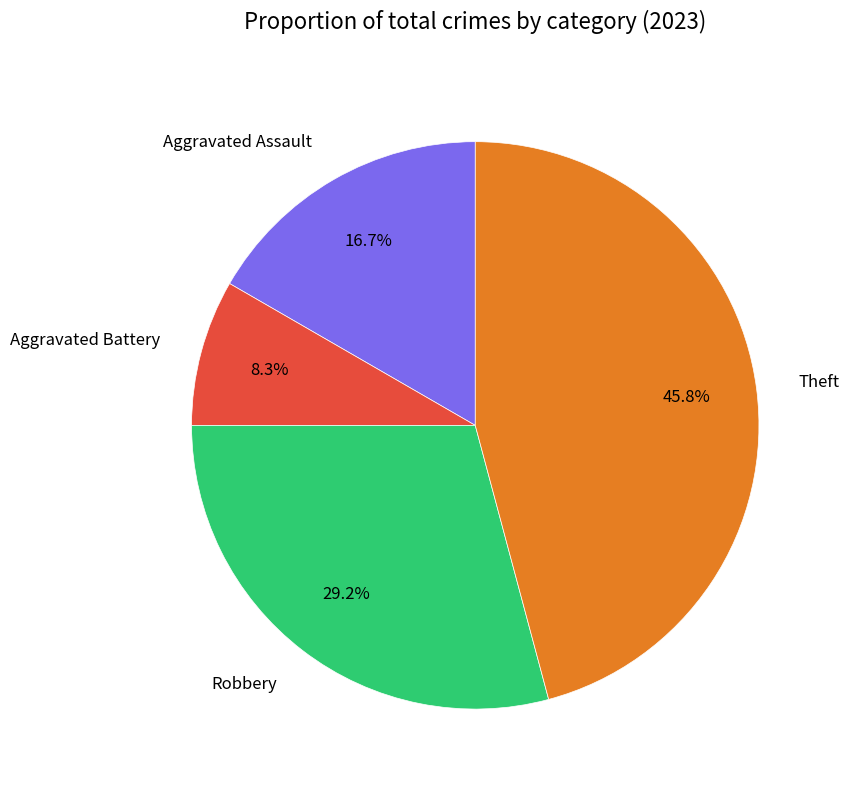

How many segments does this pie chart have?

4